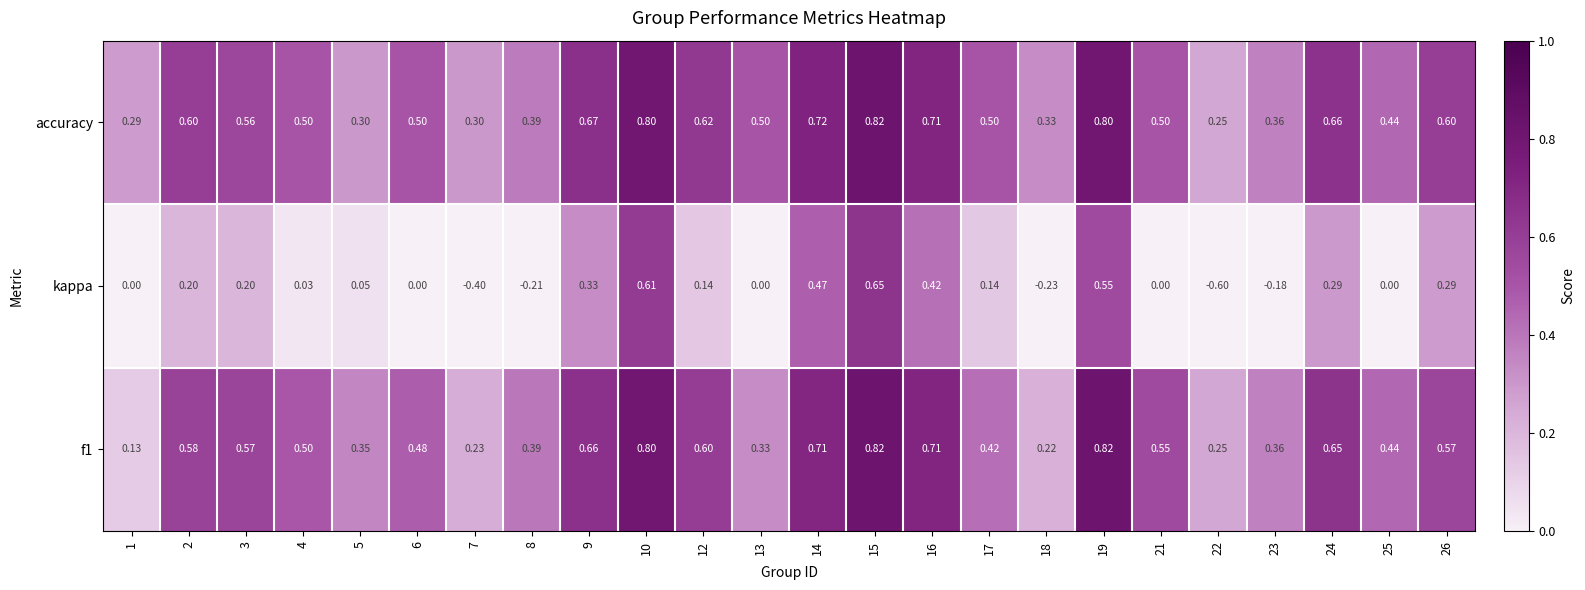

Which series has the largest total across all categories?

accuracy